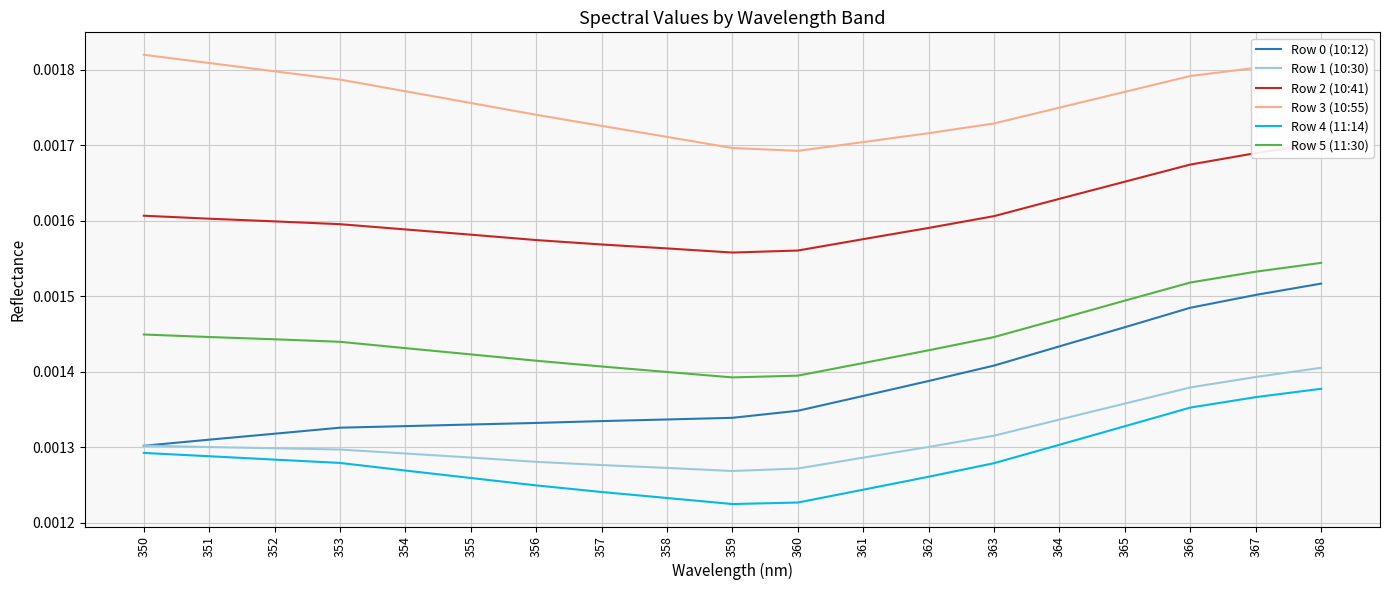

The value of Row 2 (10:41) at 368 is 0.0. True or false?

True